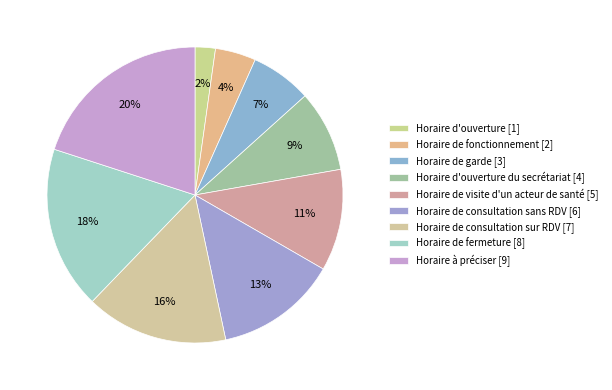

How many segments does this pie chart have?

9